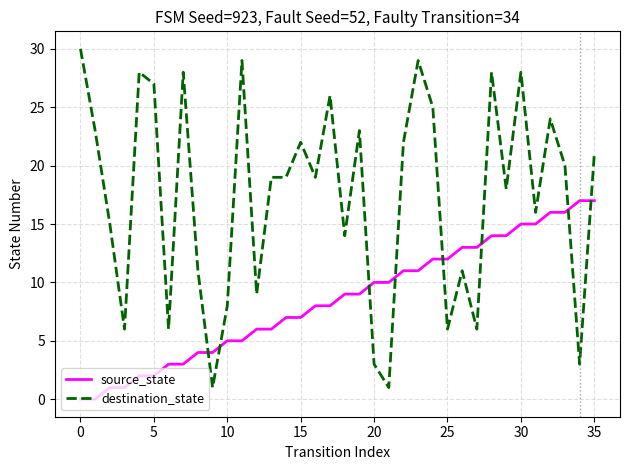

True or false: source_state and destination_state intersect in this chart.

True